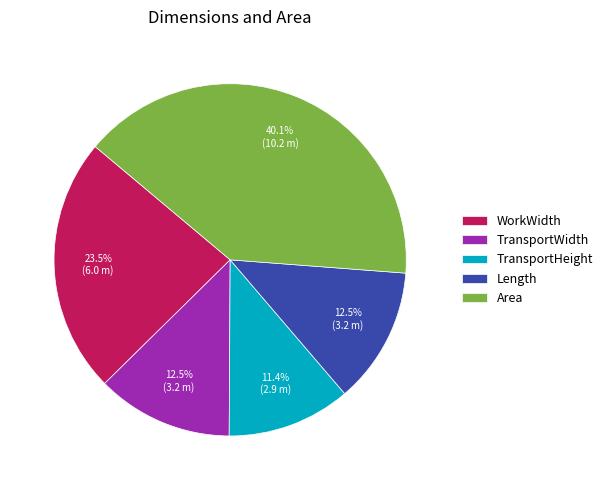

What is the largest slice in the pie chart?

Area